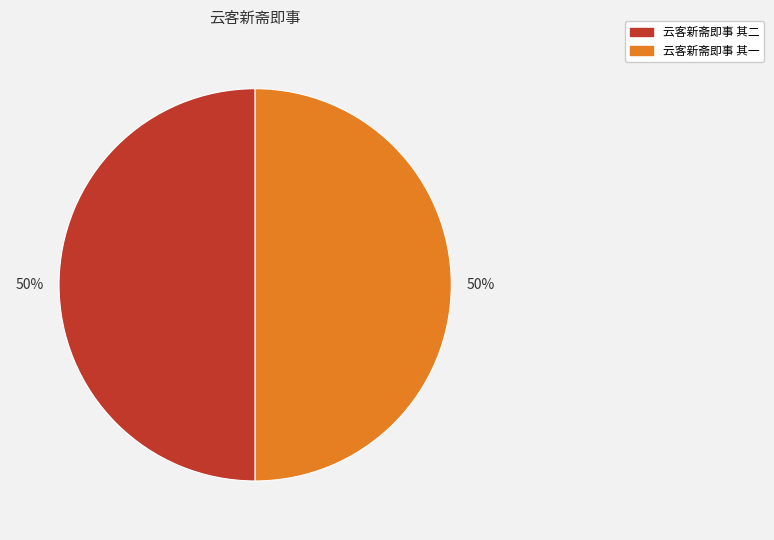

To the nearest percent, what is the combined percentage of 云客新斋即事 其一 and 云客新斋即事 其二?

100%